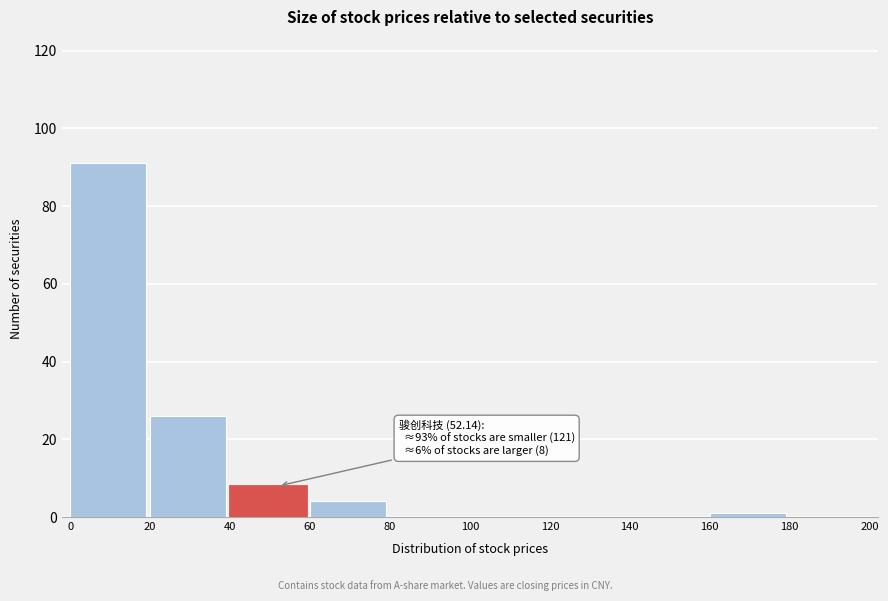

Over which range of the x-axis is the bar tallest?

0 to 20